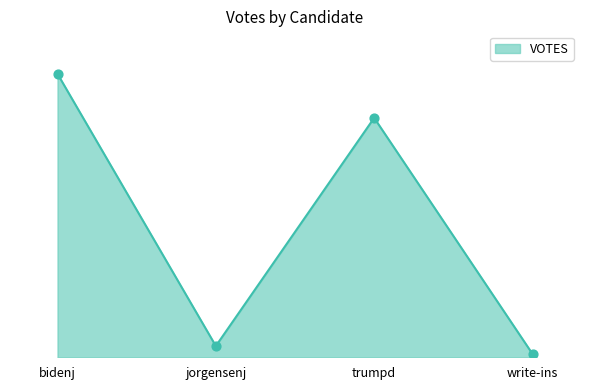

Is this an area chart (filled region under the line)?

Yes